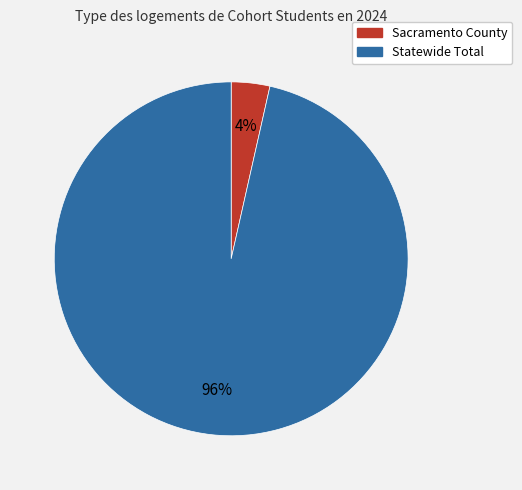

Between Sacramento County and Statewide Total, which is larger?

Statewide Total